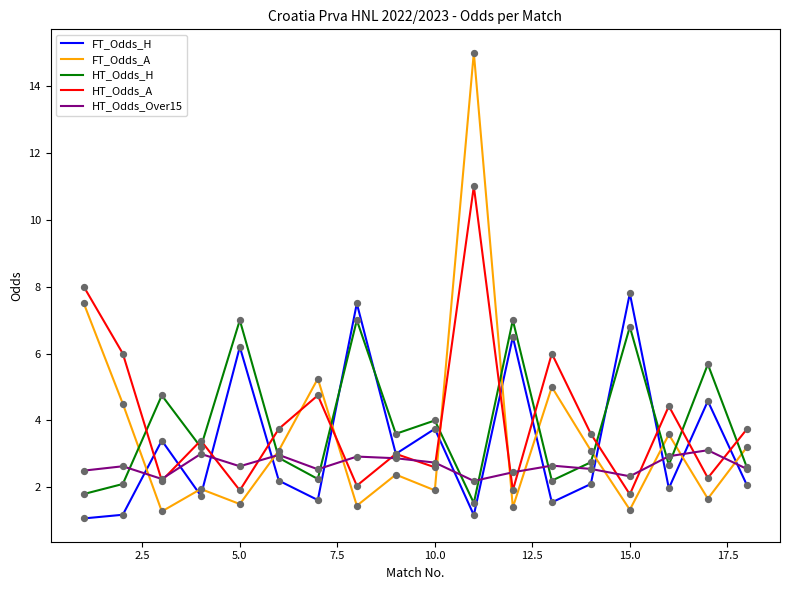

What is the maximum value for HT_Odds_A?

11.0